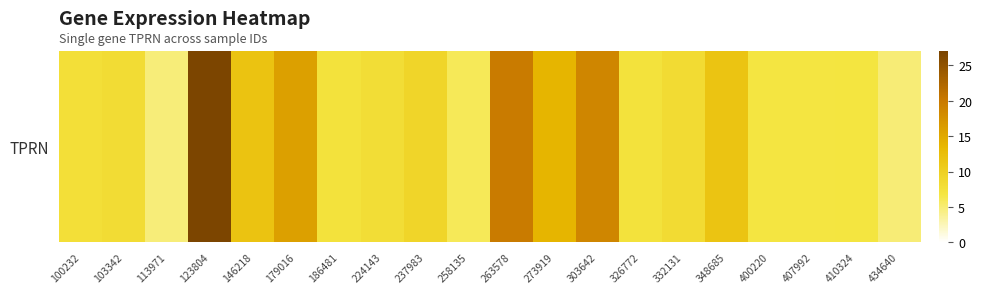

How many categories are shown in the chart?

20